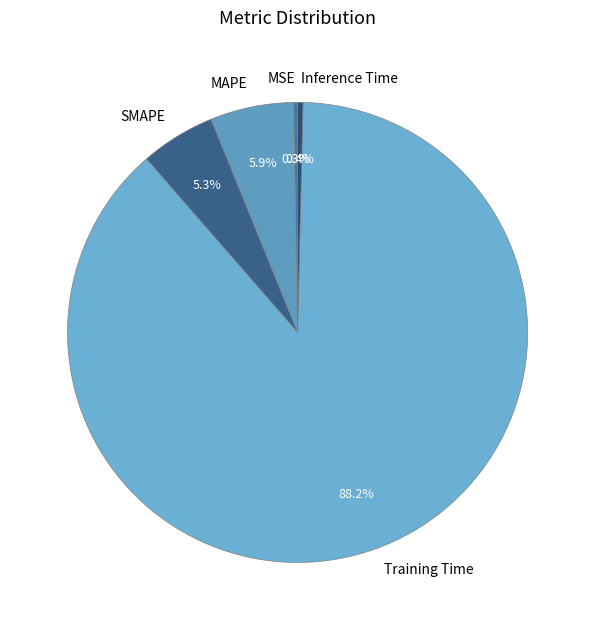

Combined, do Training Time and MAPE account for over 50%?

Yes